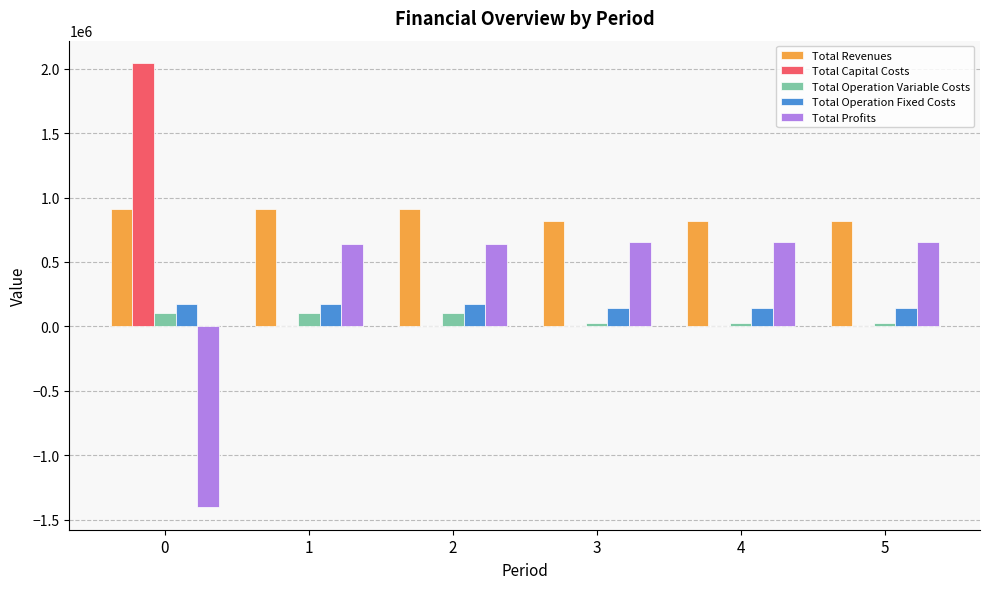

What is the greatest value displayed?

2044699.0